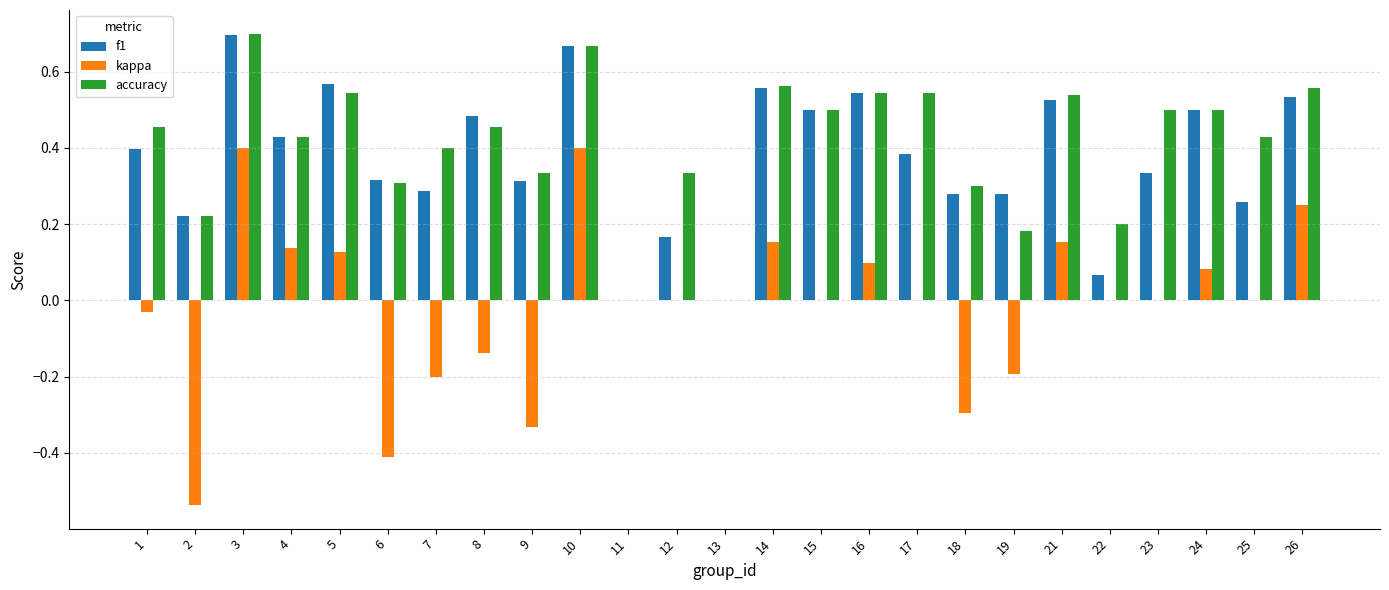

The value of f1 at 12 is 0.2. True or false?

True